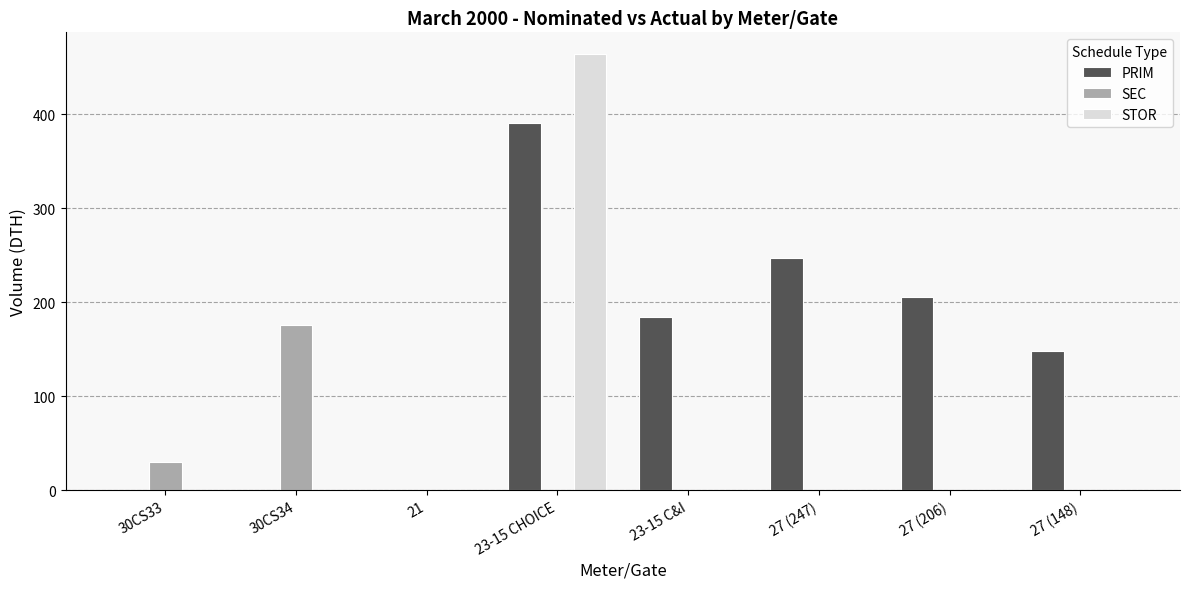

How many data points in SEC are above 0?

2